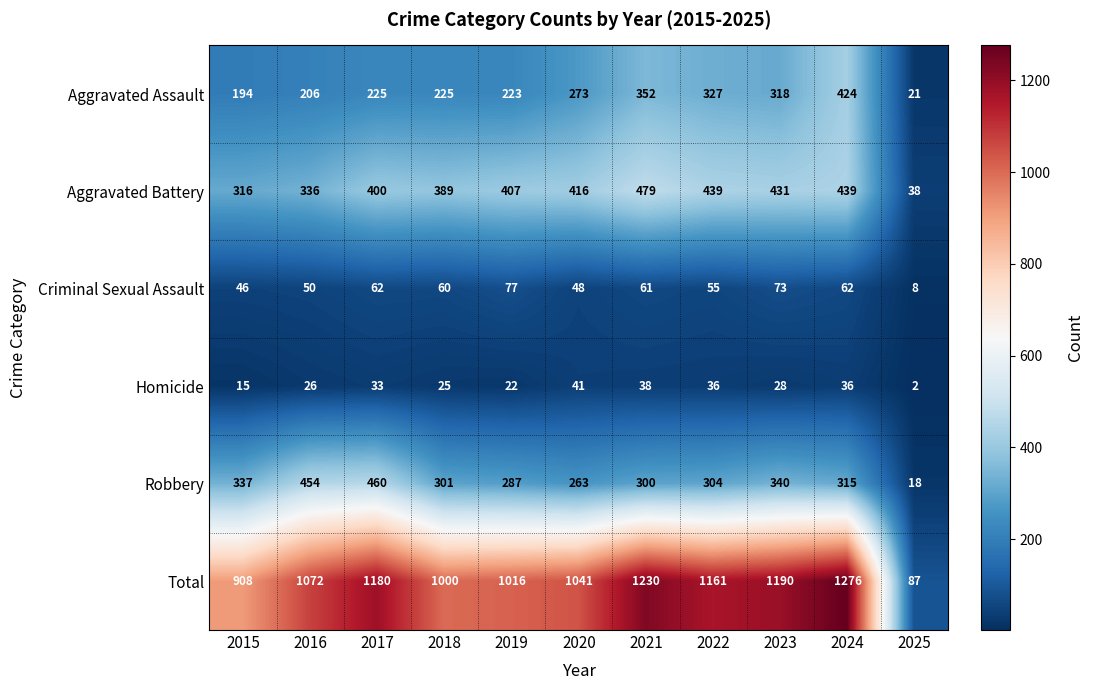

What is the maximum value shown in the chart?

1276